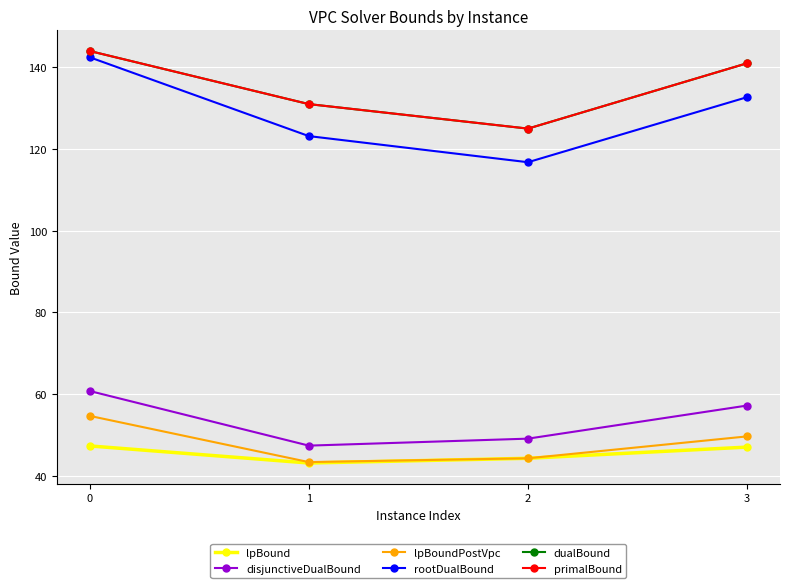

What is the sum of all dualBound values?

541.0